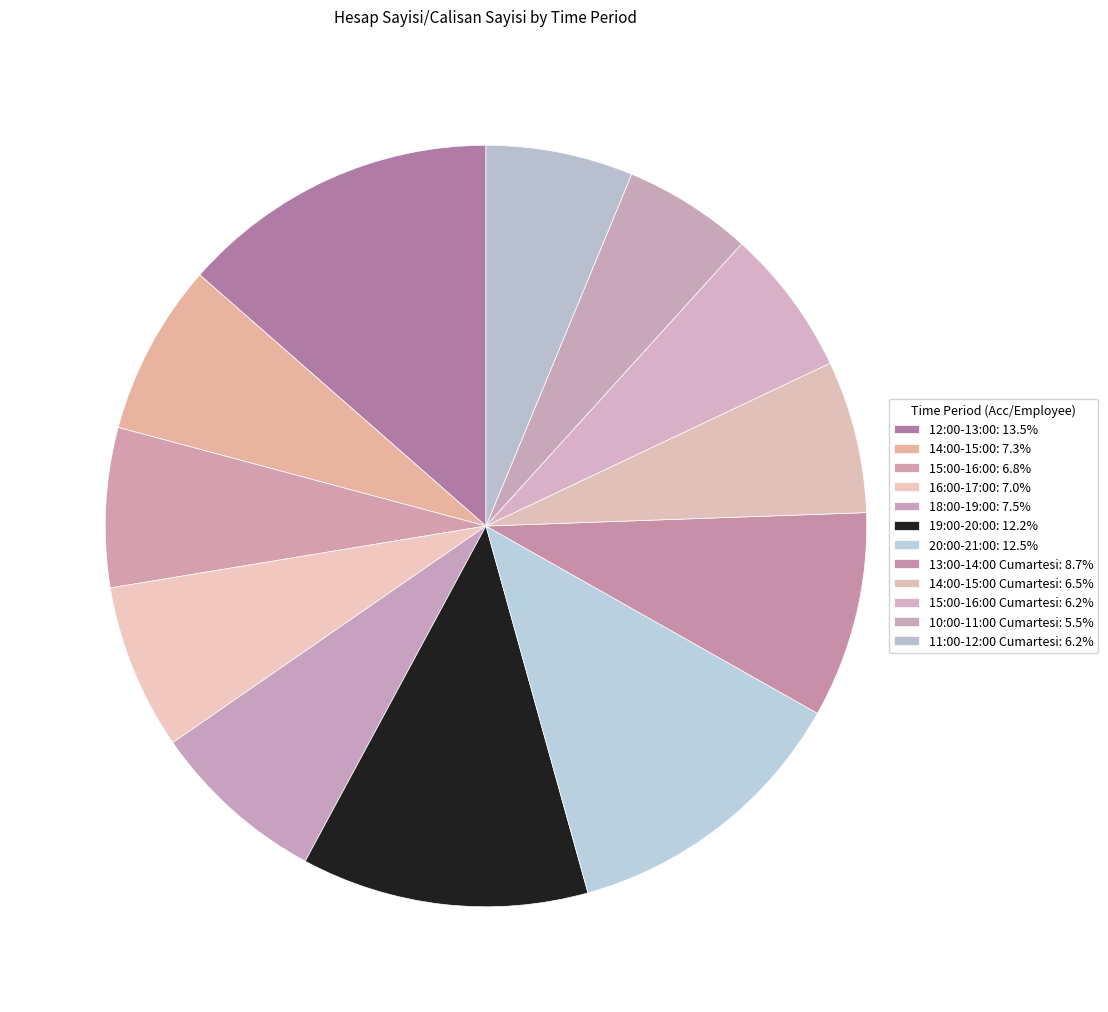

Which slice is the smallest?

10:00-11:00 Cumartesi